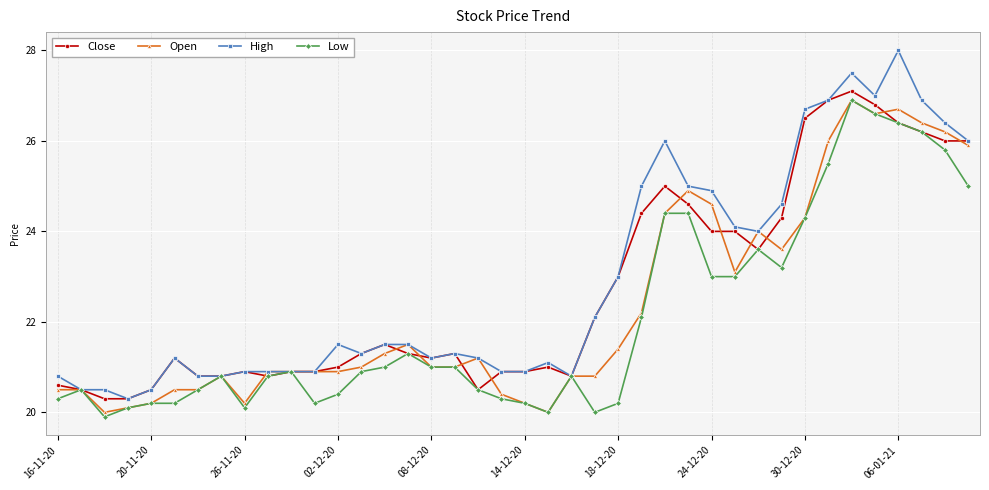

Which series has the widest spread of values?

High